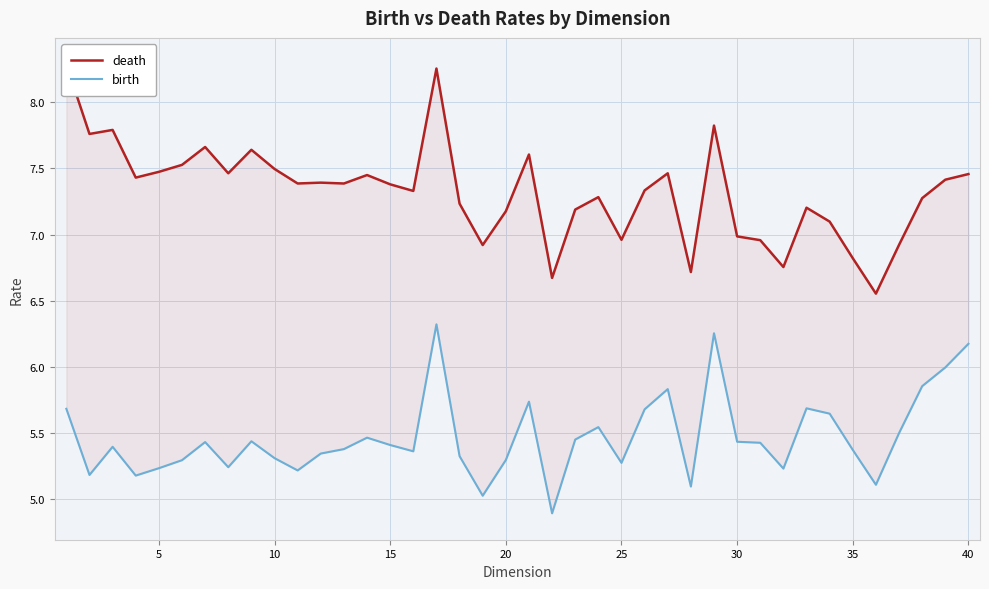

What is the difference between the second highest and minimum values in the birth series?

1.4